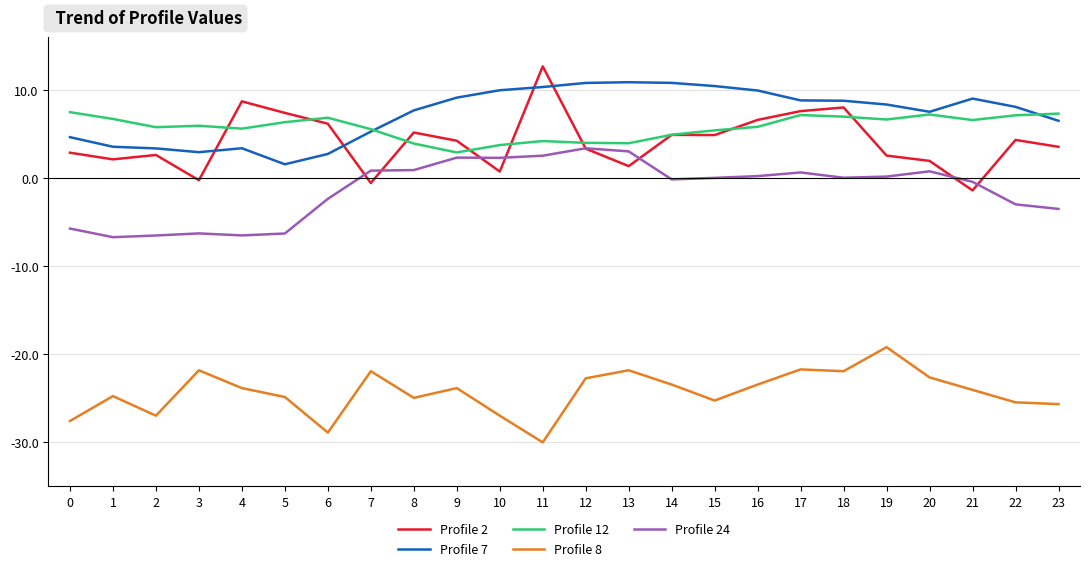

What is the greatest value displayed?

12.7